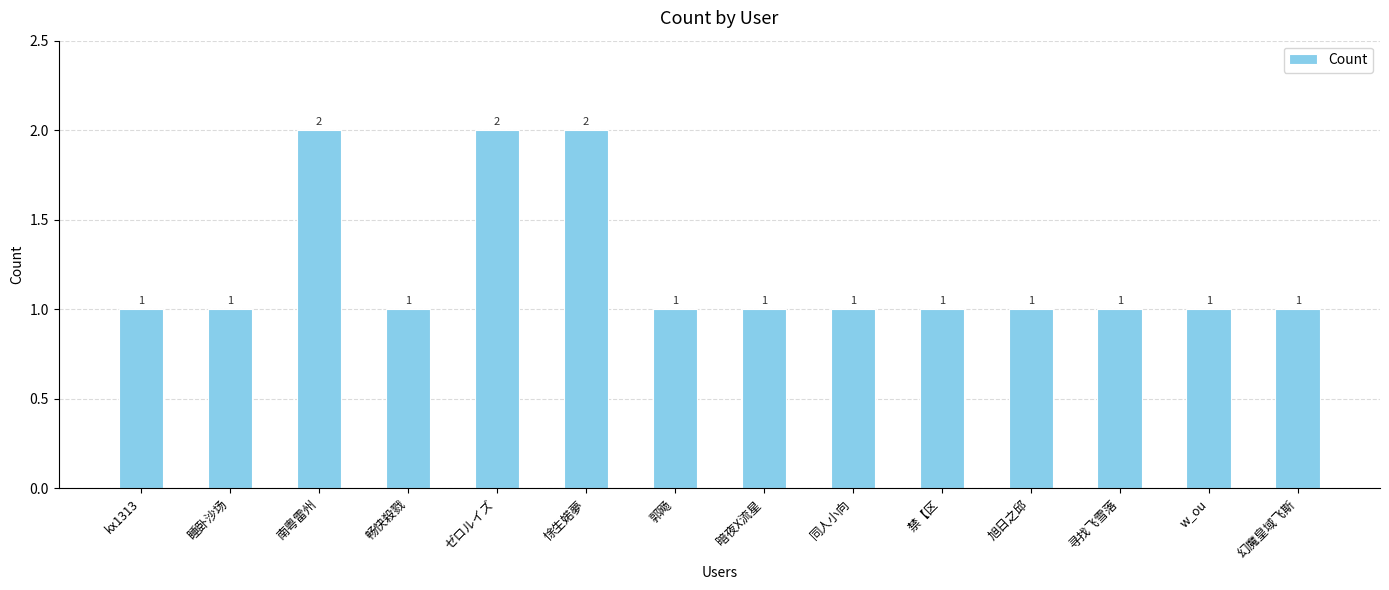

Reading left to right, transcribe all the data shown in this chart.

1	1	2	1	2	2	1	1	1	1	1	1	1	1